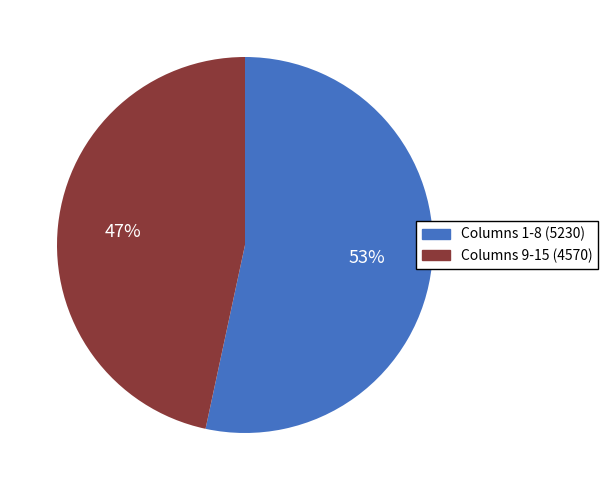

Is there a majority slice in this chart?

Yes